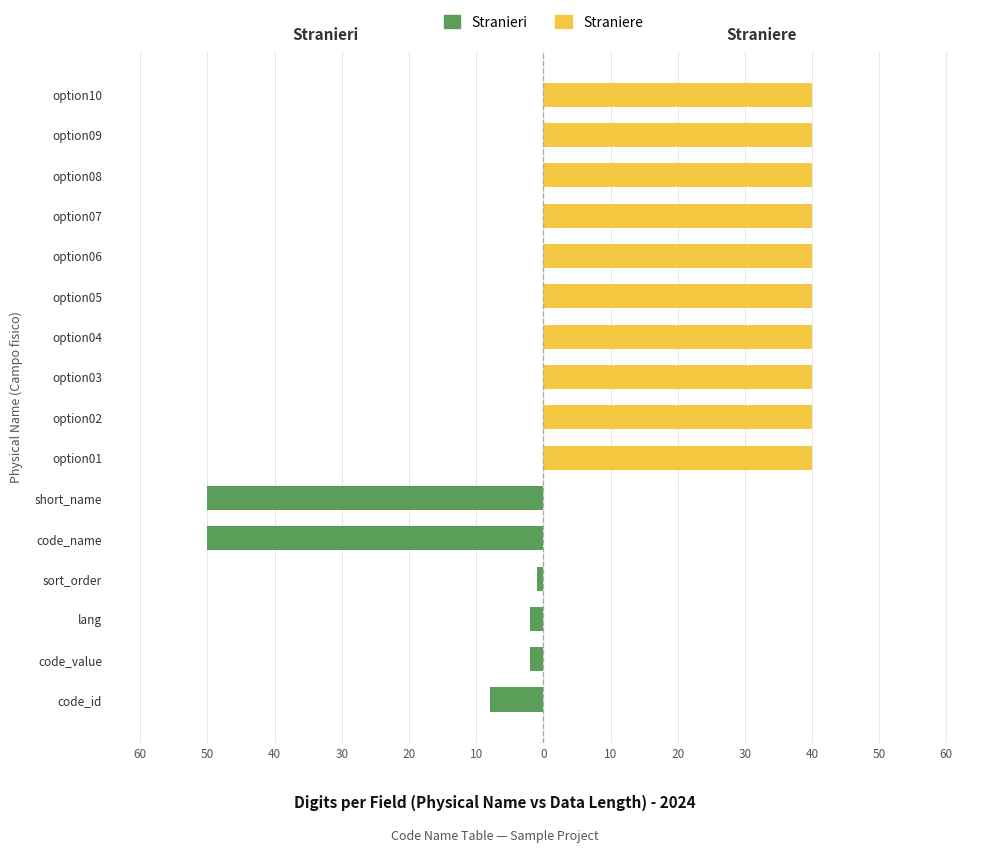

How many Straniere values are between 0 and 40?

16